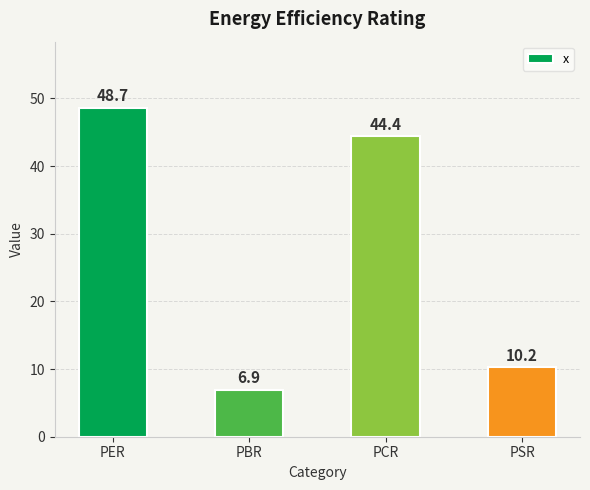

How many data points does each series have?

4